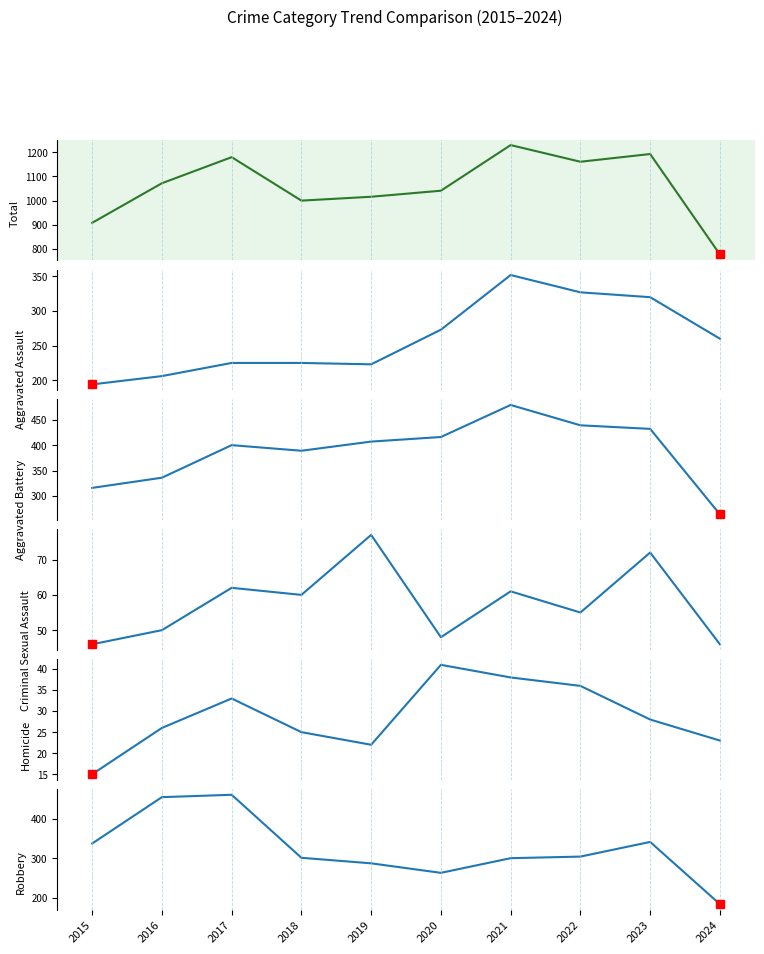

What are all the series names shown in the legend?

Total, Aggravated Assault, Aggravated Battery, Criminal Sexual Assault, Homicide, Robbery